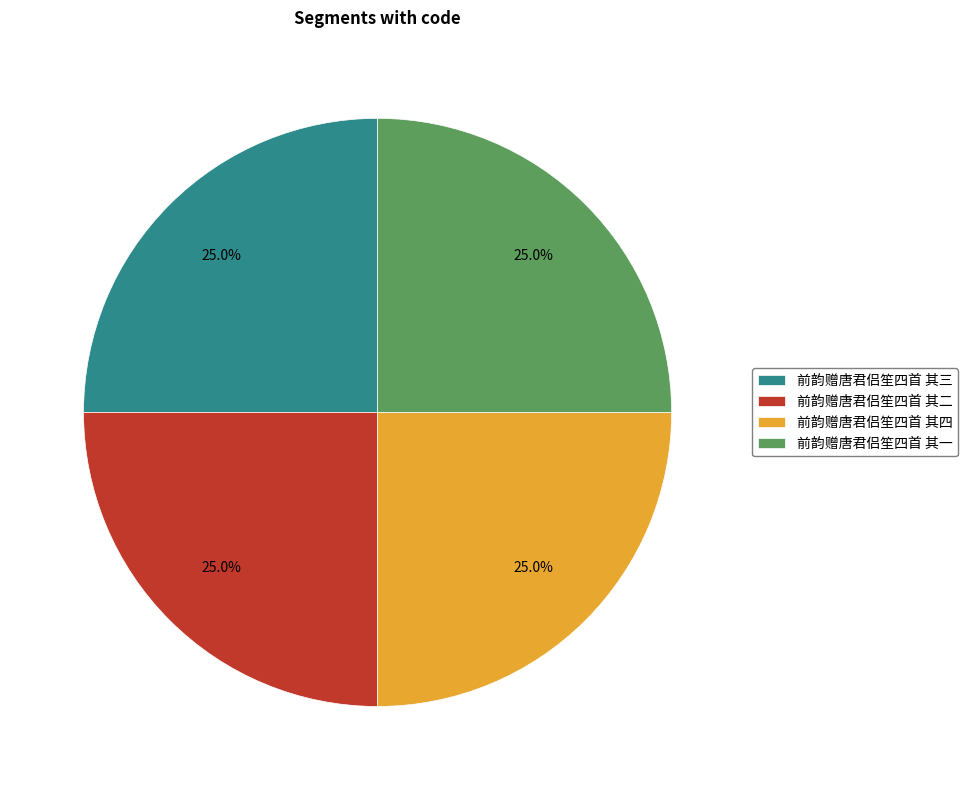

The 前韵赠唐君侣笙四首 其二 slice represents 25% of the pie. True or false?

True